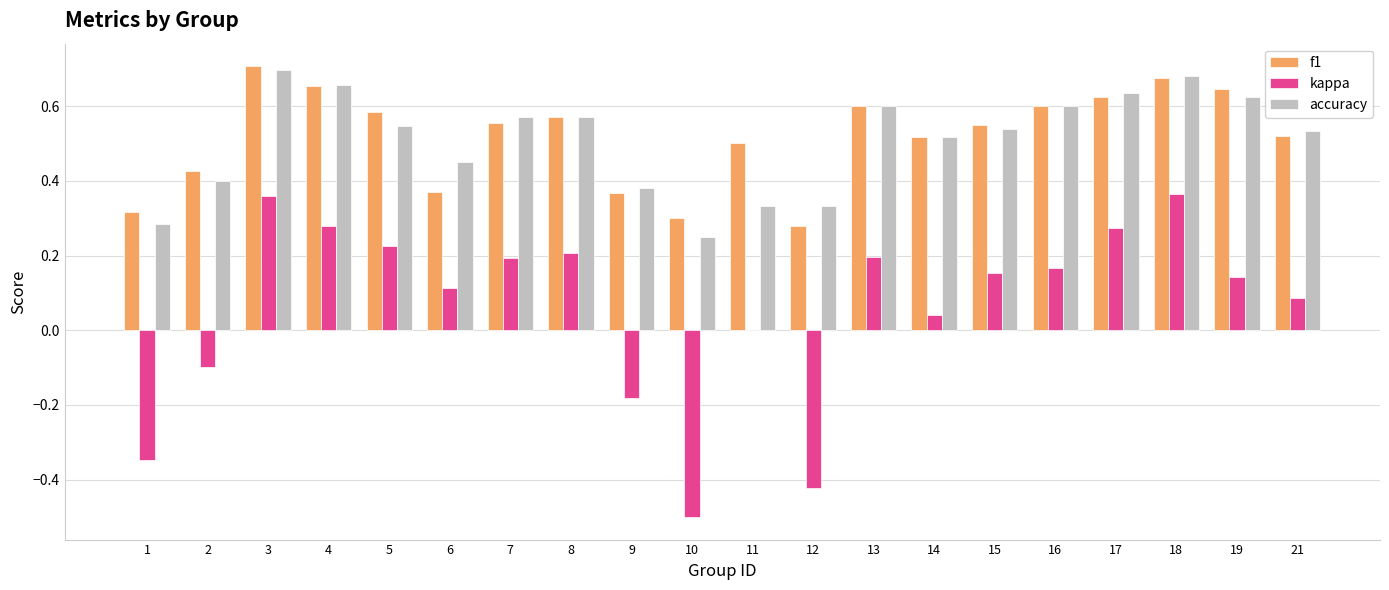

Is the value of f1 at 10 greater than the value of kappa at 4?

Yes